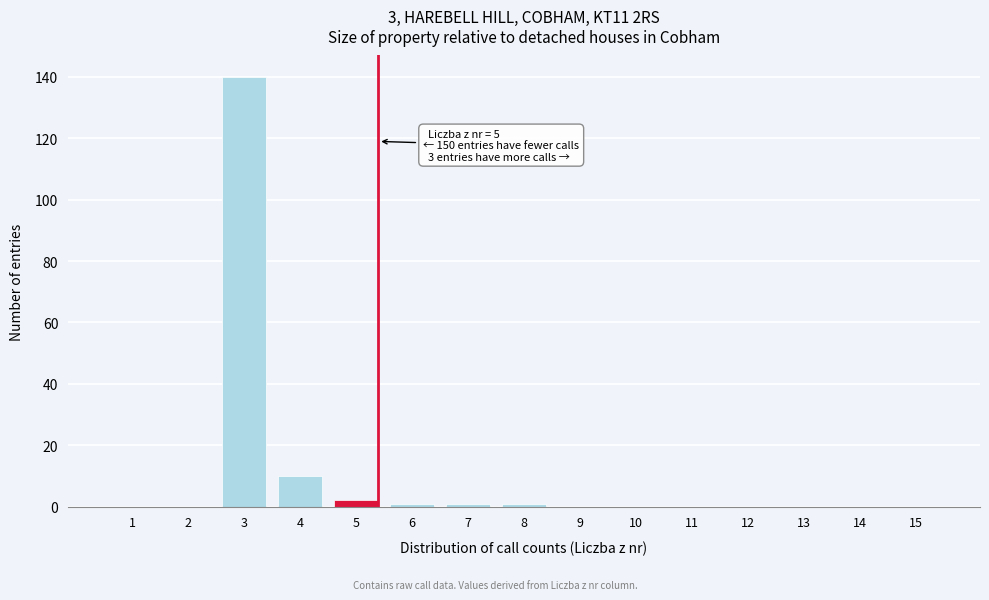

Reading left to right, extract all data points from this chart.

1=0	2=0	3=140	4=10	5=2	6=1	7=1	8=1	9=0	10=0	11=0	12=0	13=0	14=0	15=0